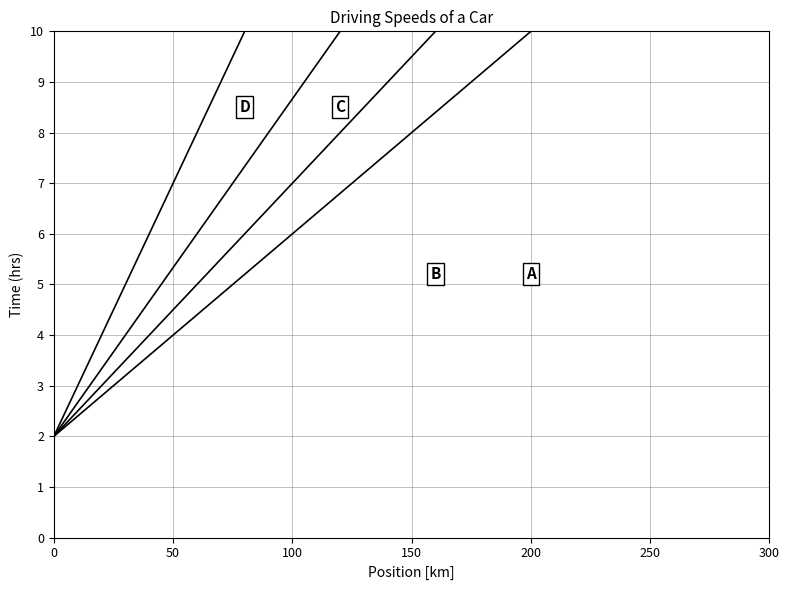

What are all the series names shown in the legend?

A, B, C, D